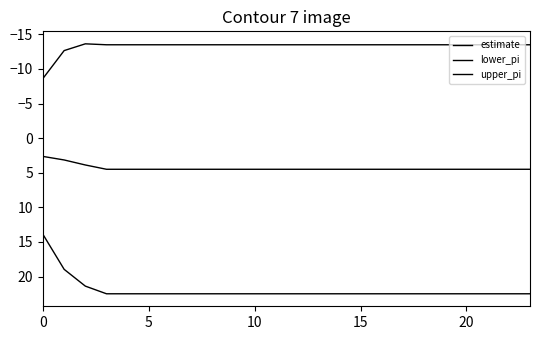

Is this an area chart (filled region under the line)?

No